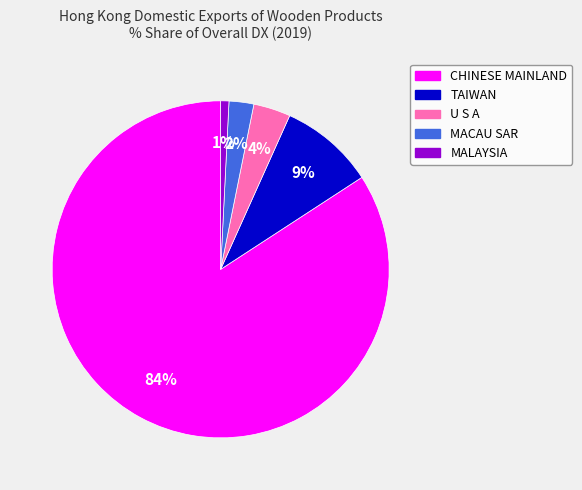

Rank the categories by value from lowest to highest.

MALAYSIA, MACAU SAR, U S A, TAIWAN, CHINESE MAINLAND